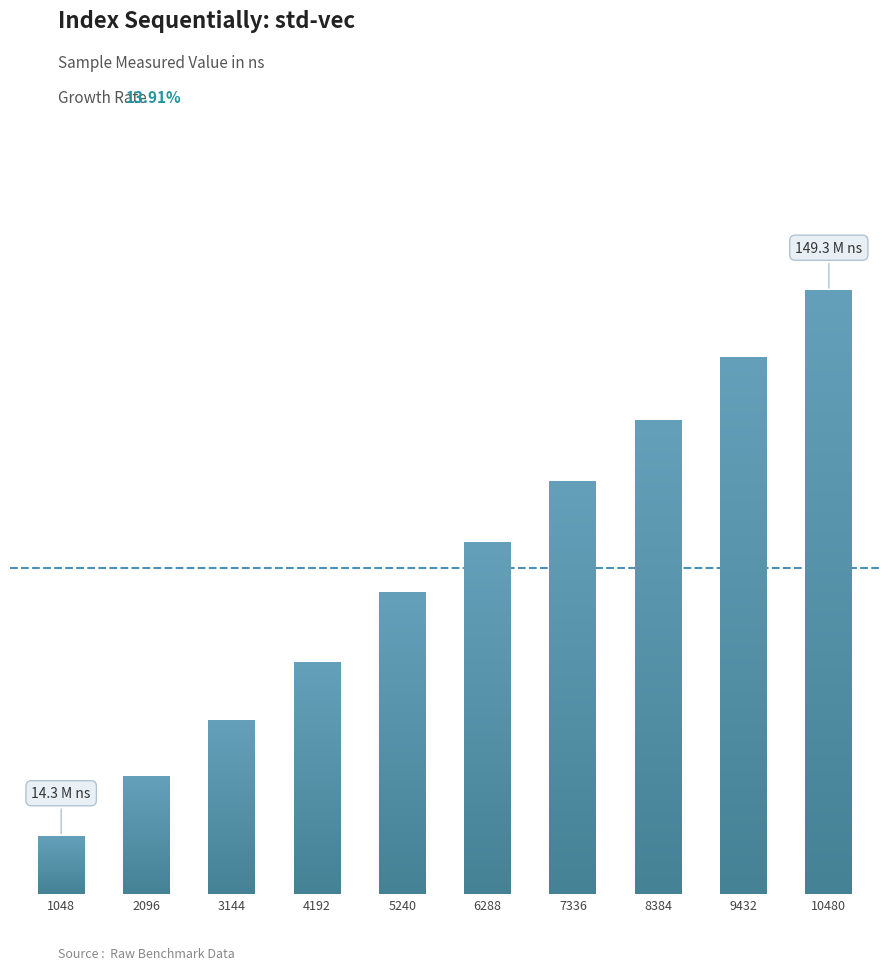

Rank the categories by value from lowest to highest.

1048, 2096, 3144, 4192, 5240, 6288, 7336, 8384, 9432, 10480